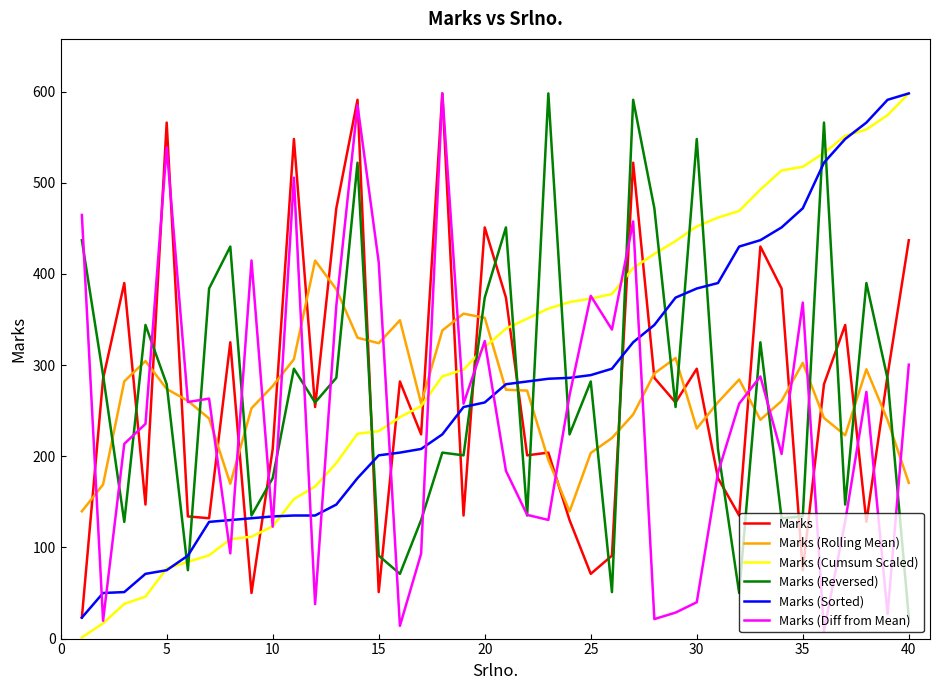

Which series has the largest total across all categories?

Marks (Cumsum Scaled)